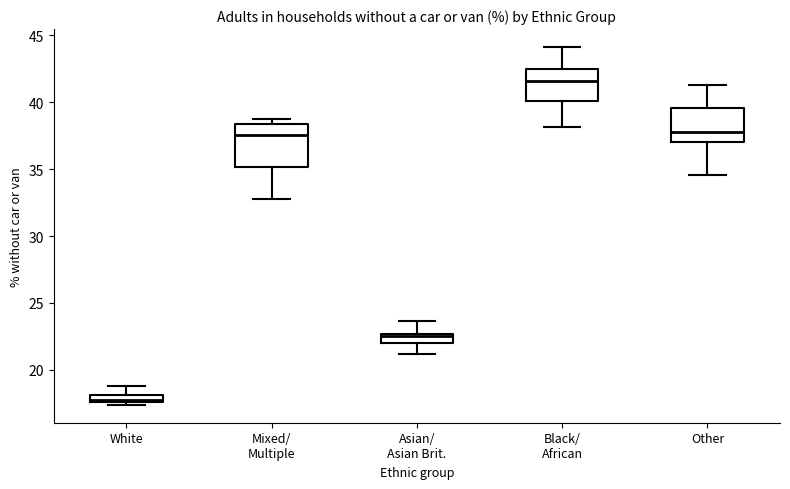

Which box is the tallest, from its lower edge to its upper edge?

Mixed/ Multiple